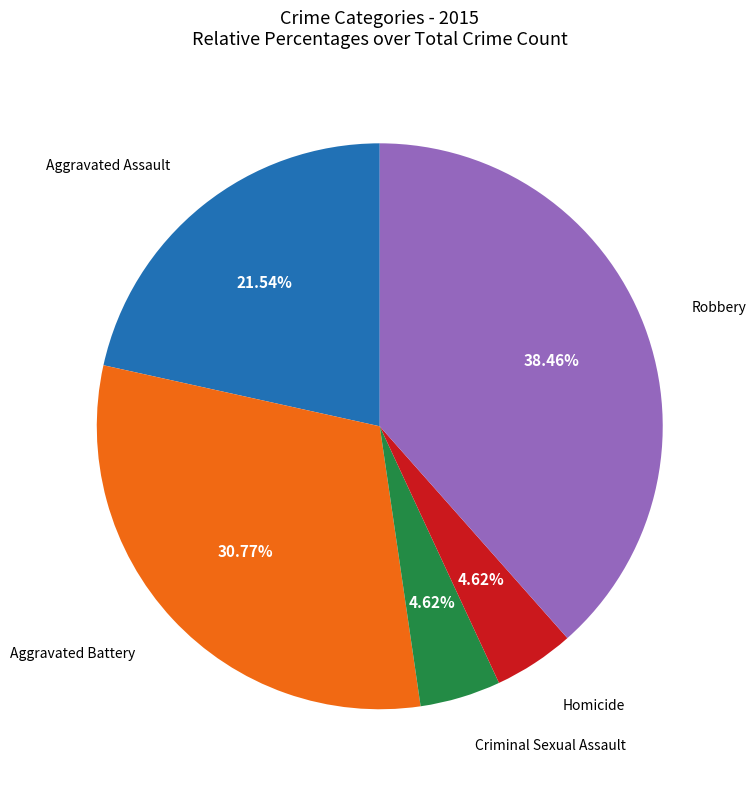

Is there a majority slice in this chart?

No